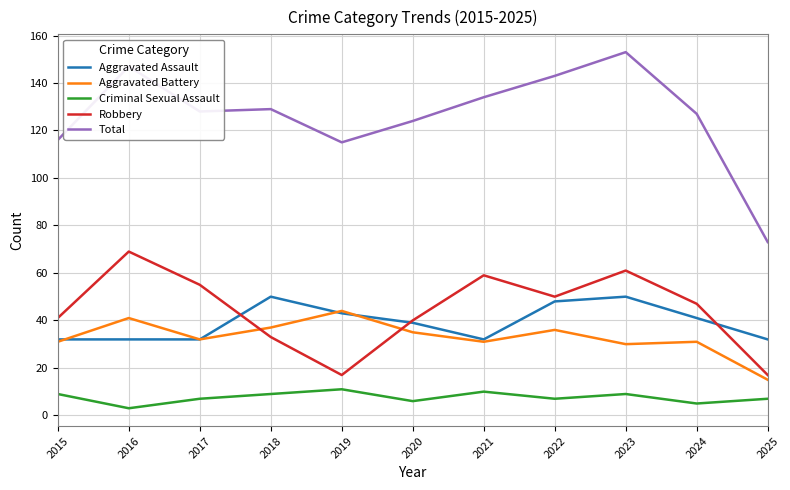

True or false: Robbery has more than 1 points higher than both neighbors.

True